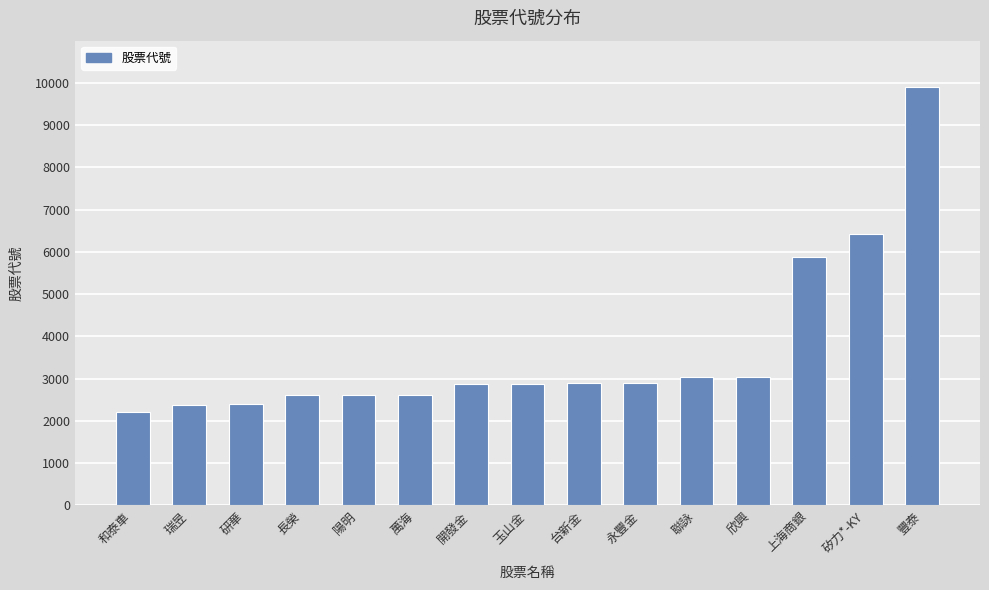

What is the label of the 3rd bar from the left?

研華